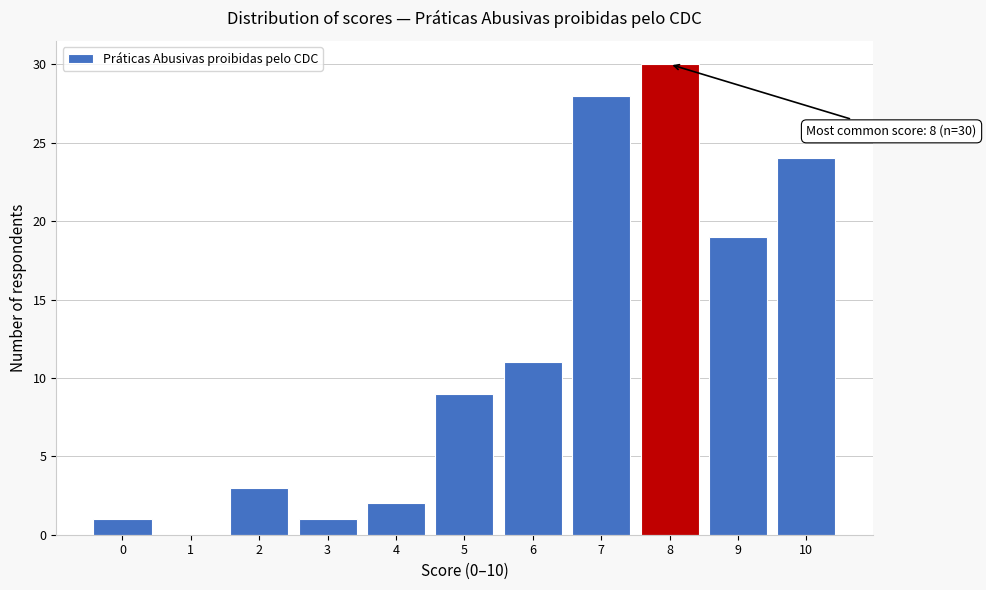

Over which range of the x-axis is the bar tallest?

7.5 to 8.5